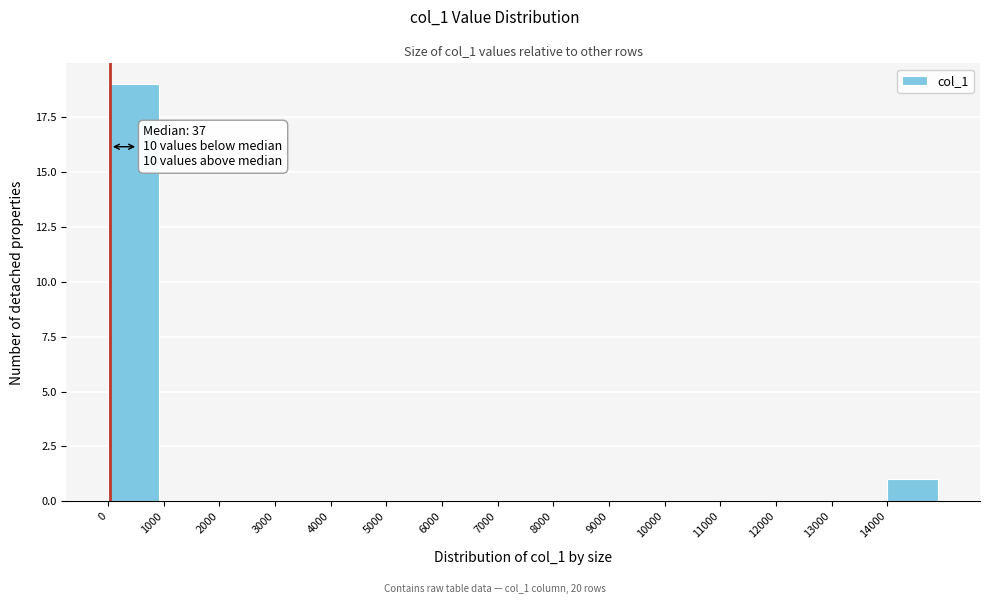

Which range on the x-axis has the tallest bar?

0 to 1000